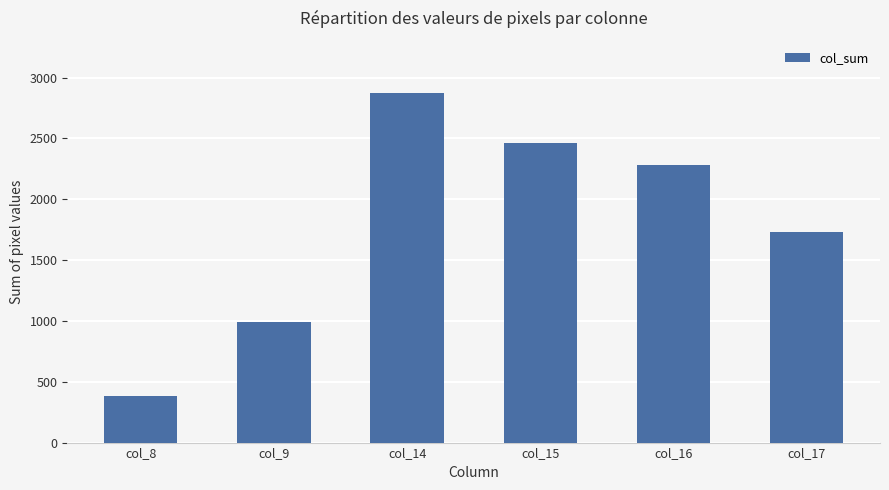

What is the ratio of the value at col_9 to the value at col_17?

0.6